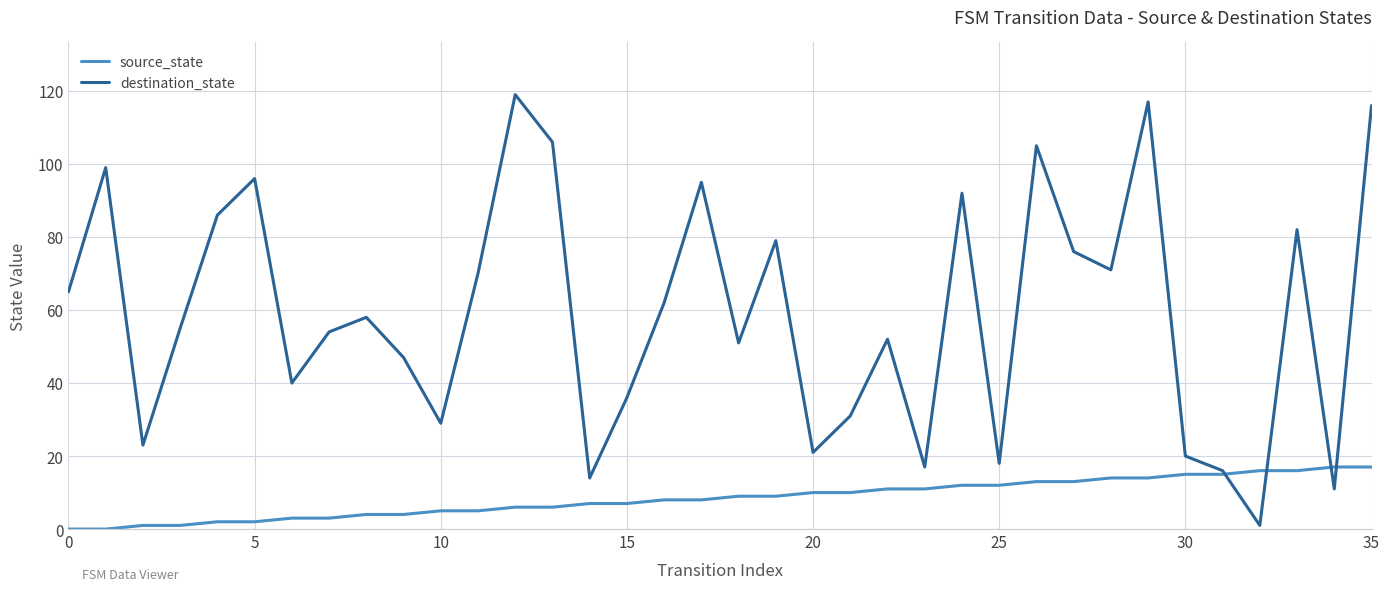

How many intersections are there between source_state and destination_state?

4